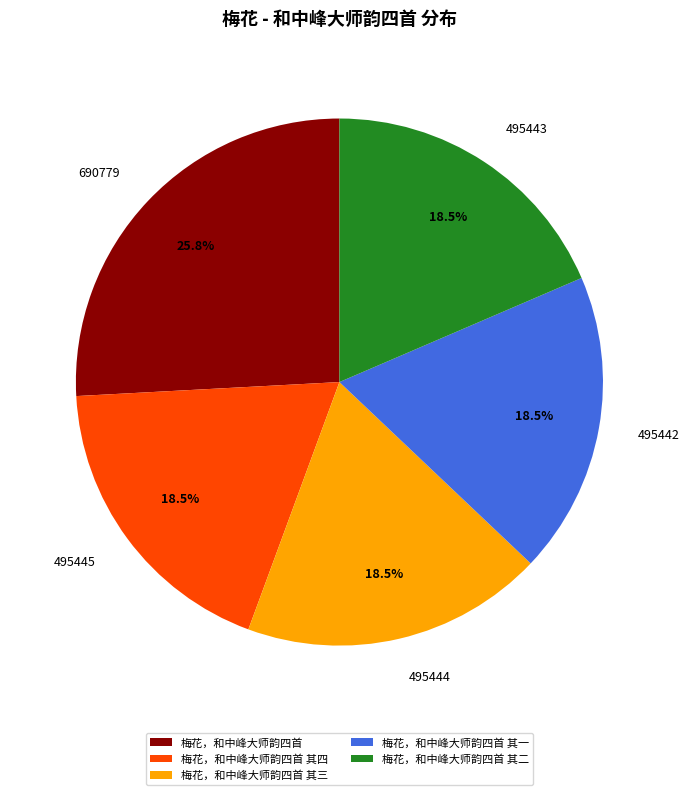

To the nearest percent, what is the average slice percentage?

20%